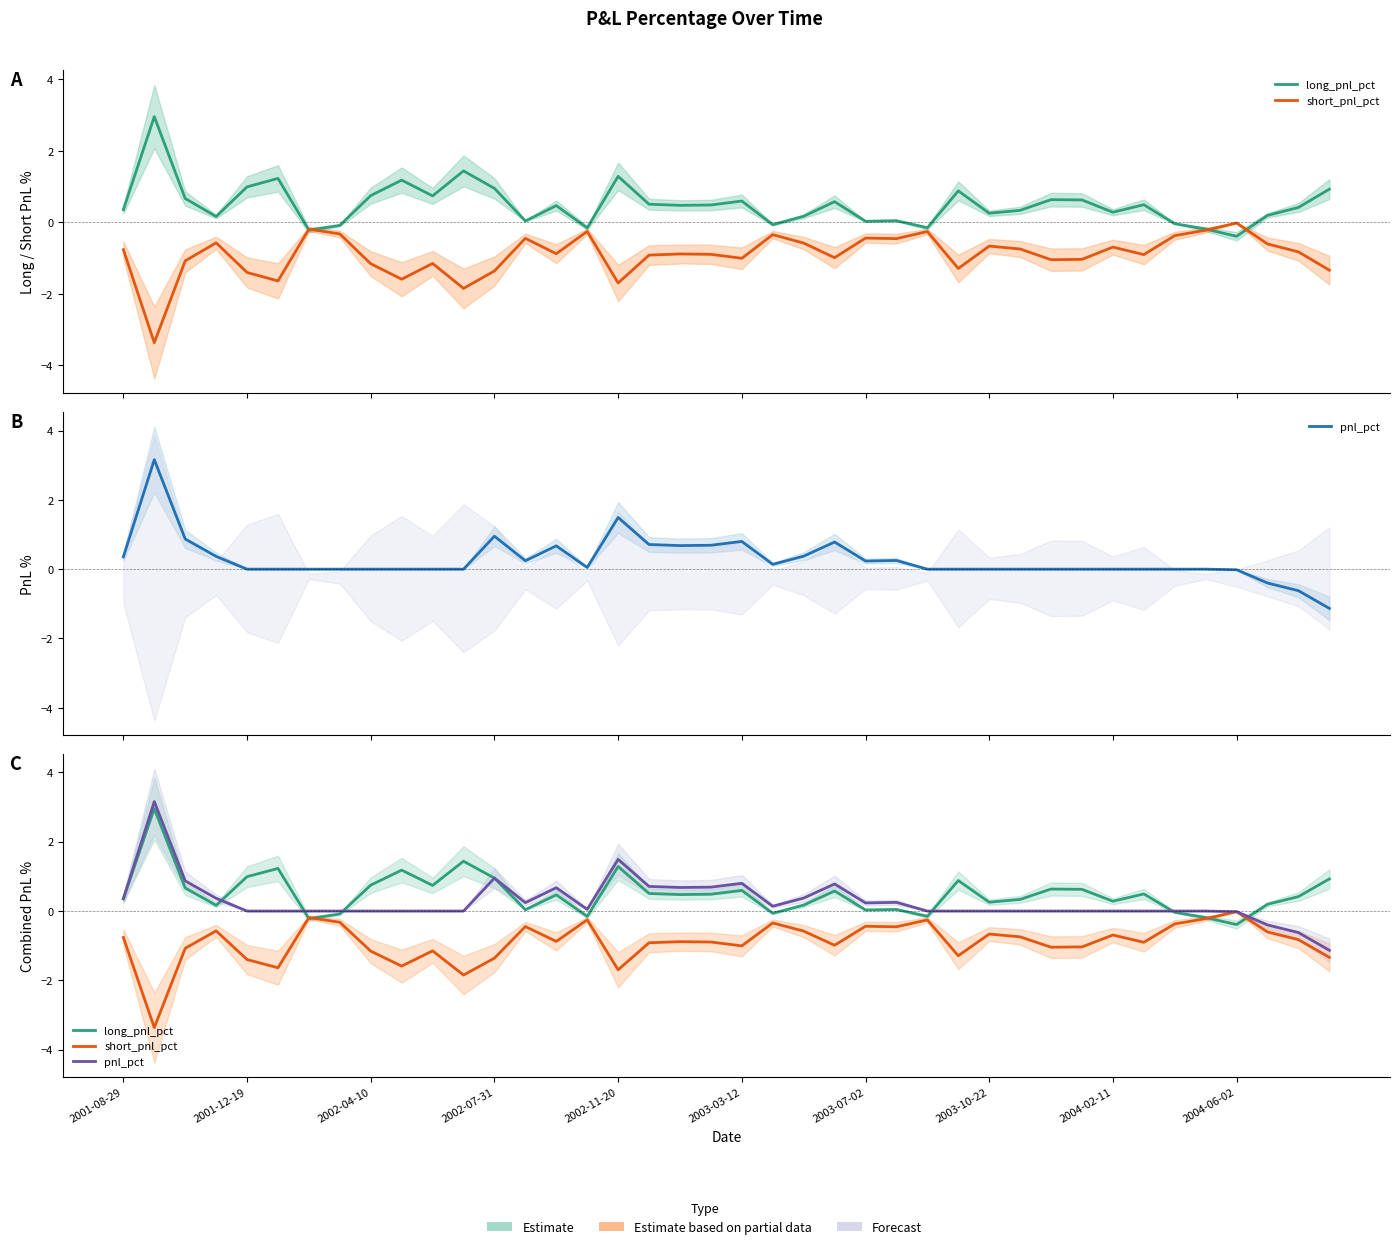

Reading left to right, list all the values displayed in this chart.

long_pnl_pct: 0.4	3.0	0.7	0.2	1.0	1.2	-0.2	-0.1	0.7	1.2	0.7	1.4	1.0	0.0	0.5	-0.2	1.3	0.5	0.5	0.5	0.6	-0.1	0.2	0.6	0.0	0.0	-0.2	0.9	0.3	0.3	0.6	0.6	0.3	0.5	-0.0	-0.2	-0.4	0.2	0.4	0.9
short_pnl_pct: -0.8	-3.4	-1.1	-0.6	-1.4	-1.6	-0.2	-0.3	-1.2	-1.6	-1.1	-1.8	-1.4	-0.4	-0.9	-0.3	-1.7	-0.9	-0.9	-0.9	-1.0	-0.3	-0.6	-1.0	-0.4	-0.5	-0.3	-1.3	-0.7	-0.7	-1.0	-1.0	-0.7	-0.9	-0.4	-0.2	-0.0	-0.6	-0.8	-1.3
pnl_pct: 0.4	3.2	0.9	0.4	0.0	0.0	0.0	0.0	0.0	0.0	0.0	0.0	1.0	0.2	0.7	0.0	1.5	0.7	0.7	0.7	0.8	0.1	0.4	0.8	0.2	0.3	0.0	0.0	0.0	0.0	0.0	0.0	0.0	0.0	0.0	0.0	-0.0	-0.4	-0.6	-1.1